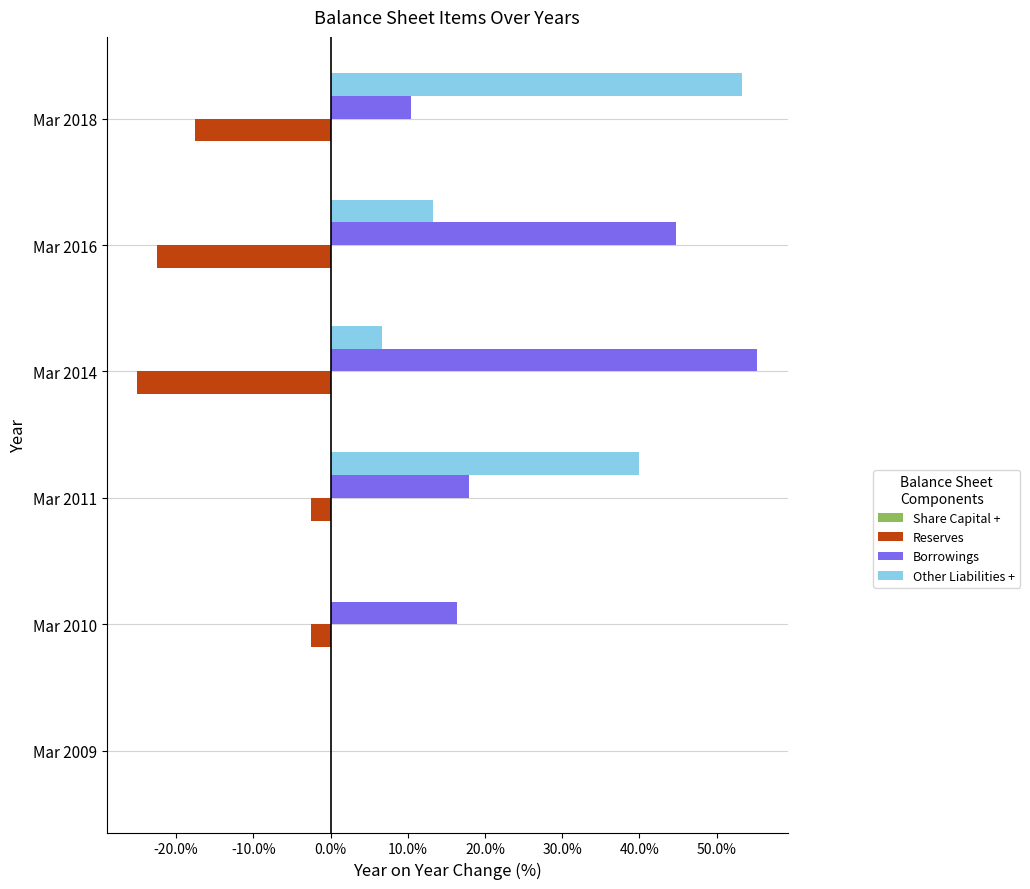

What is the average value of the Reserves series?

-11.7